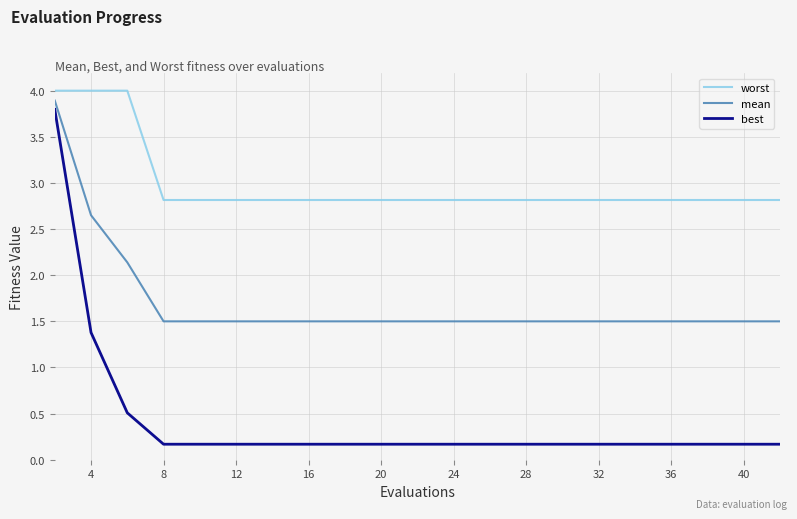

Which series has the largest total across all categories?

worst